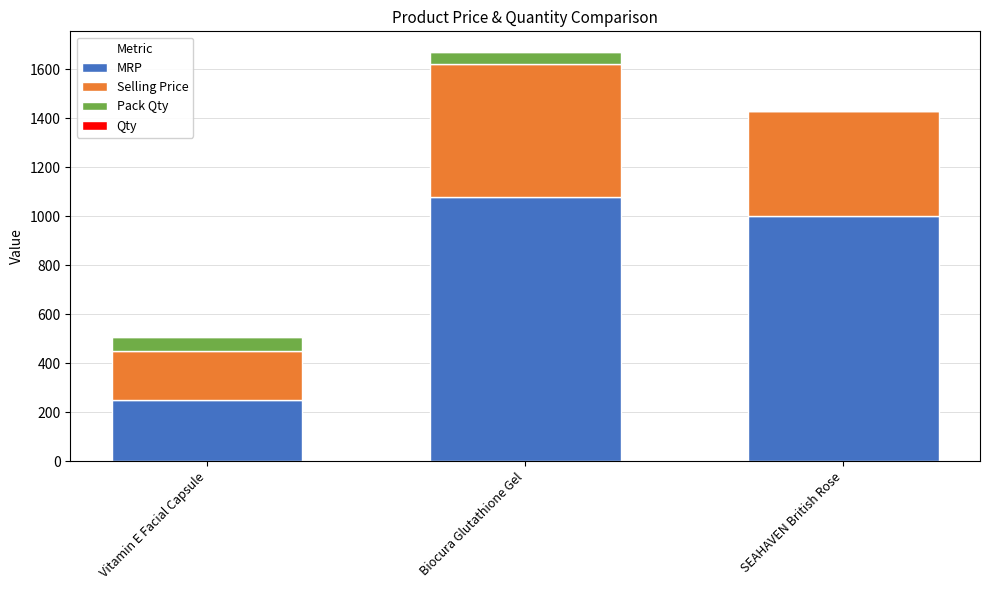

Which category has the highest value in the MRP series?

Biocura Glutathione Gel